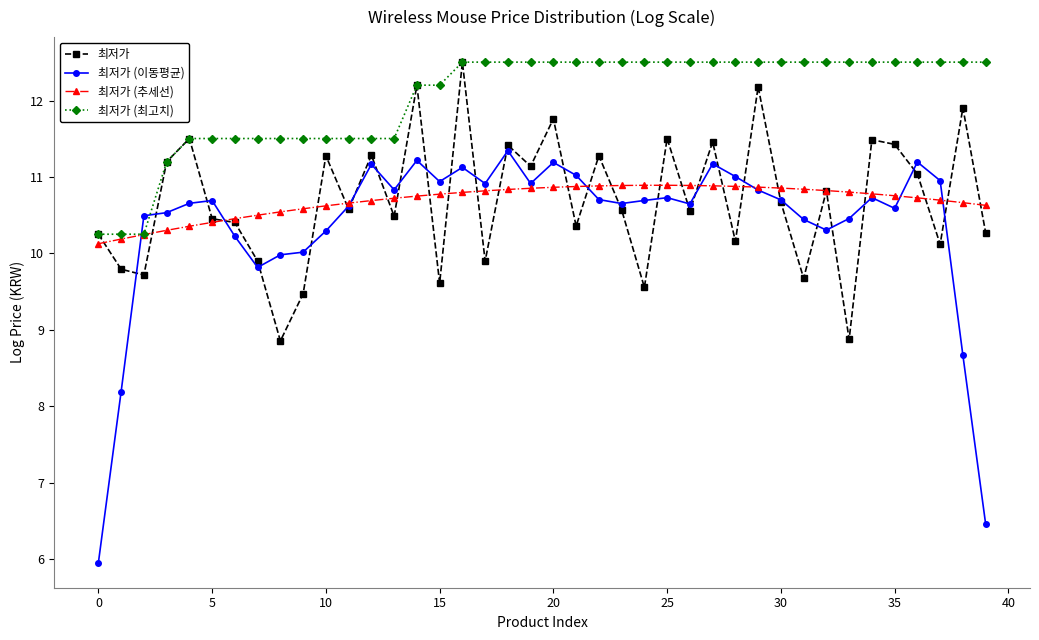

Which series has the largest range (max minus min)?

최저가 (이동평균)